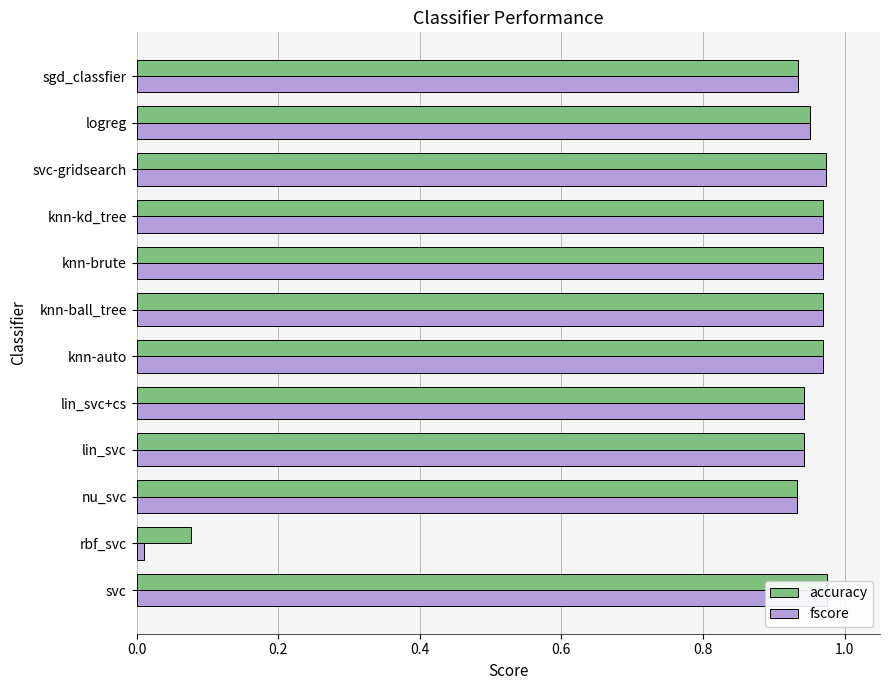

True or false: fscore has a value of 1.5 at lin_svc.

False